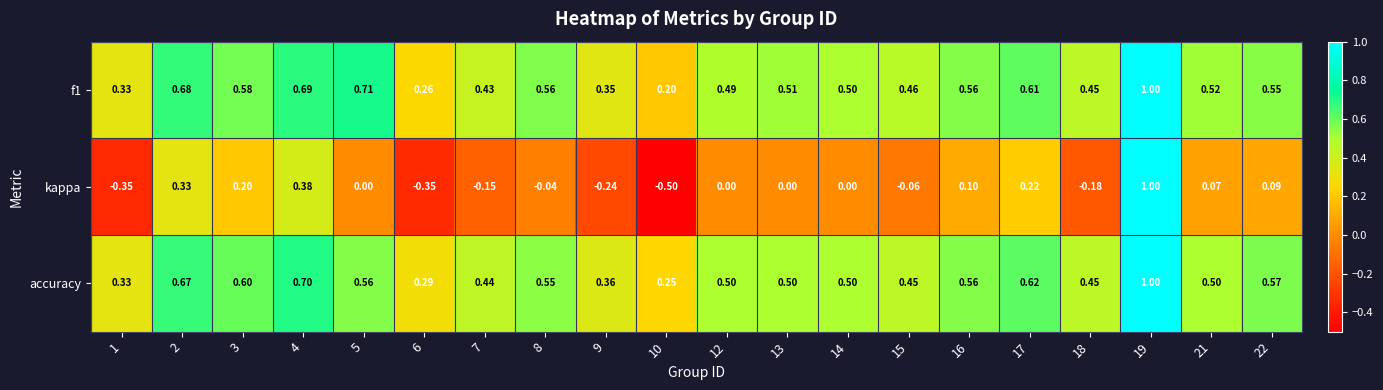

Is the value of accuracy at 10 greater than the value of kappa at 6?

Yes